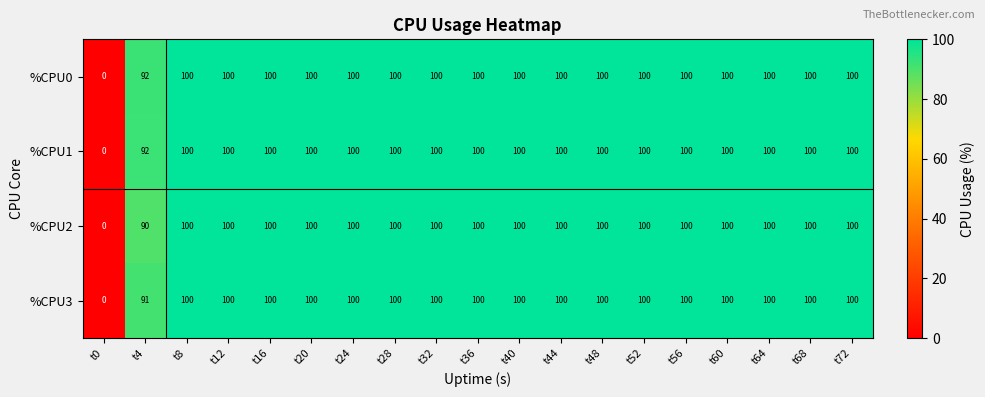

Where is %CPU0 nearest to the value 50?

t4